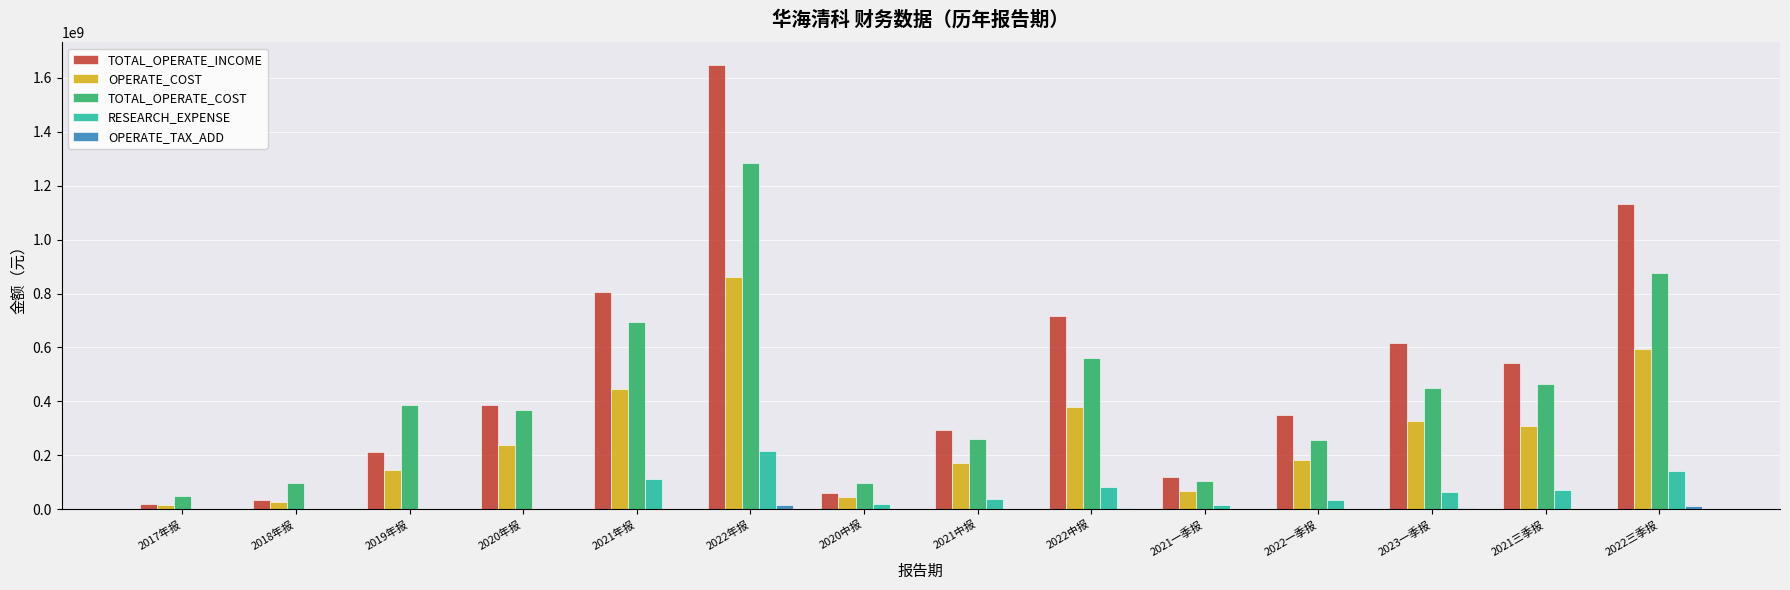

What is the spread (max minus min) of values at 2021中报?

293148075.5